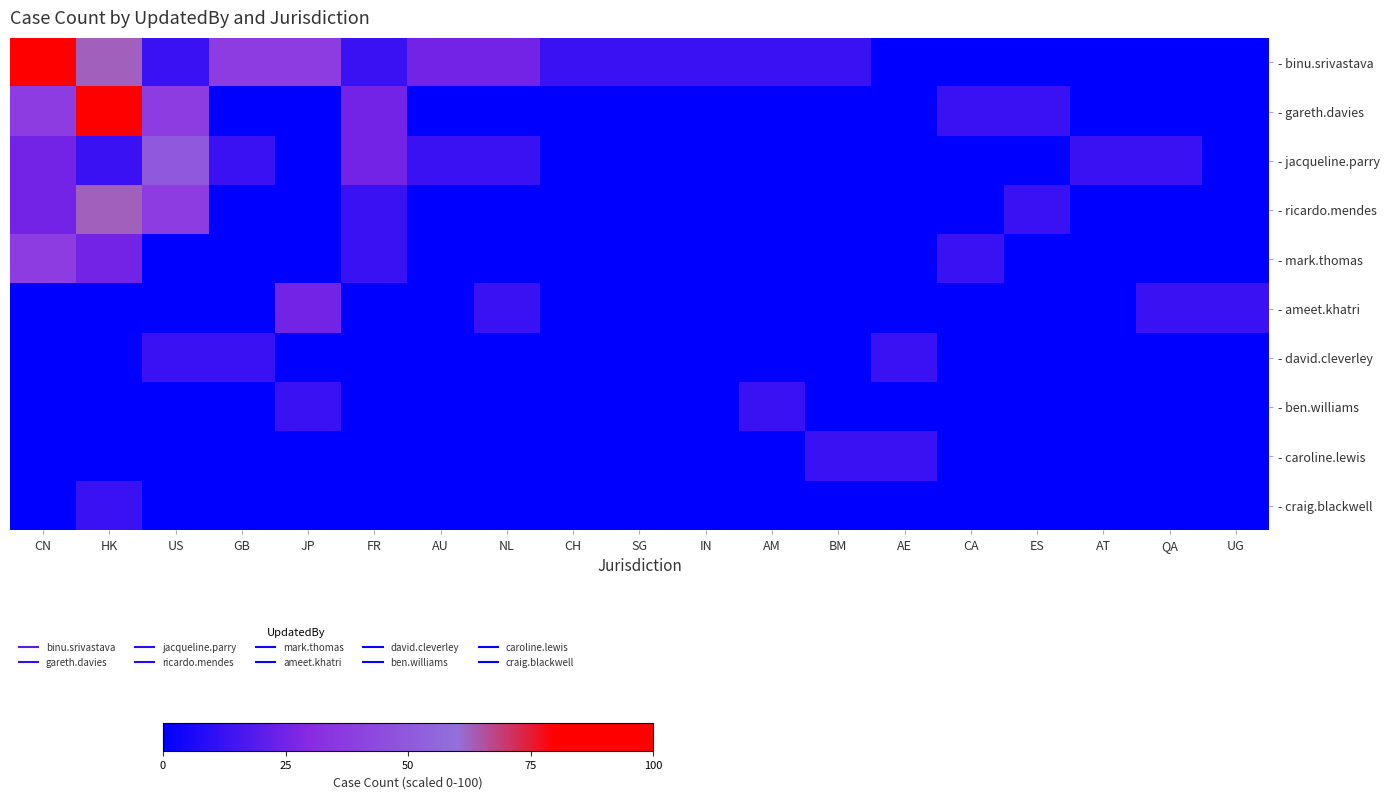

Which series has the largest range (max minus min)?

- binu.srivastava